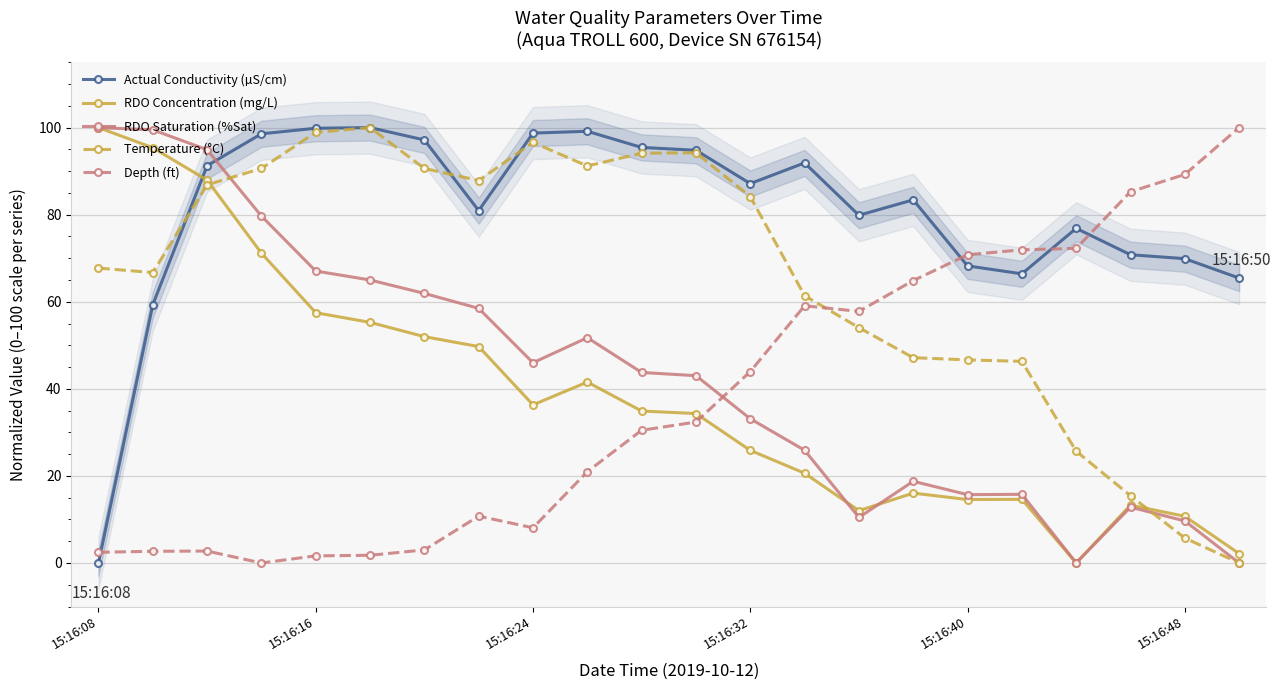

What are all the series names shown in the legend?

Actual Conductivity (µS/cm), RDO Concentration (mg/L), RDO Saturation (%Sat), Temperature (°C), Depth (ft)